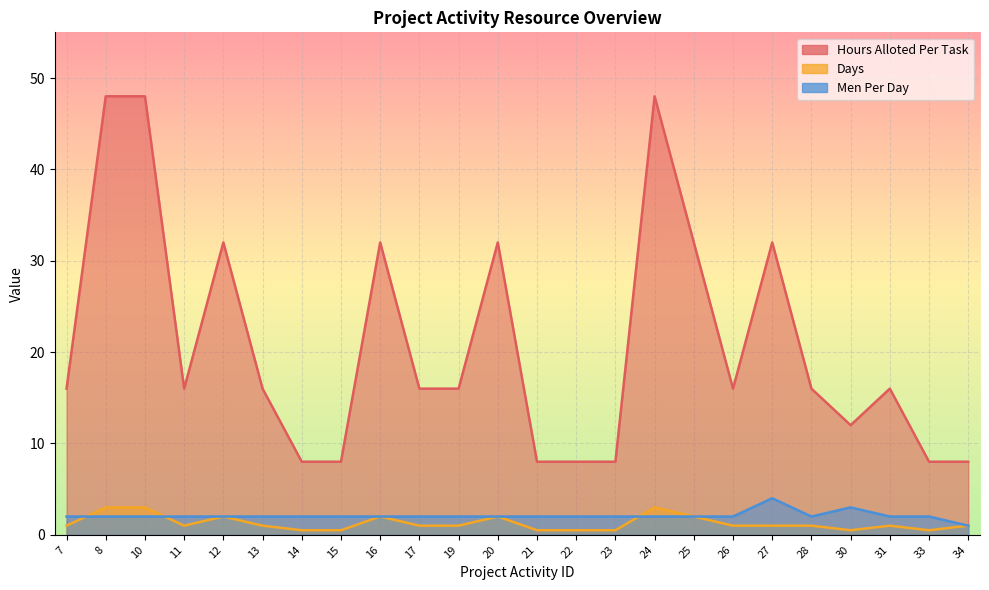

What is the value of the Days point at the 7th from the left?

0.5